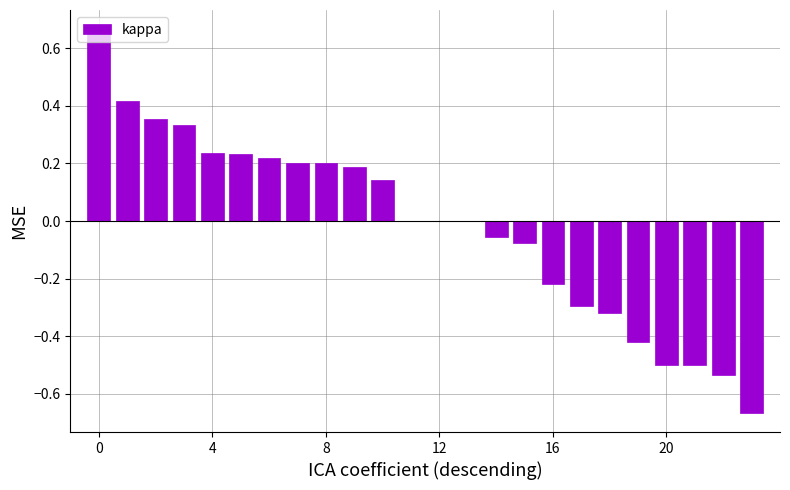

What is the difference between the maximum and minimum values?

1.3